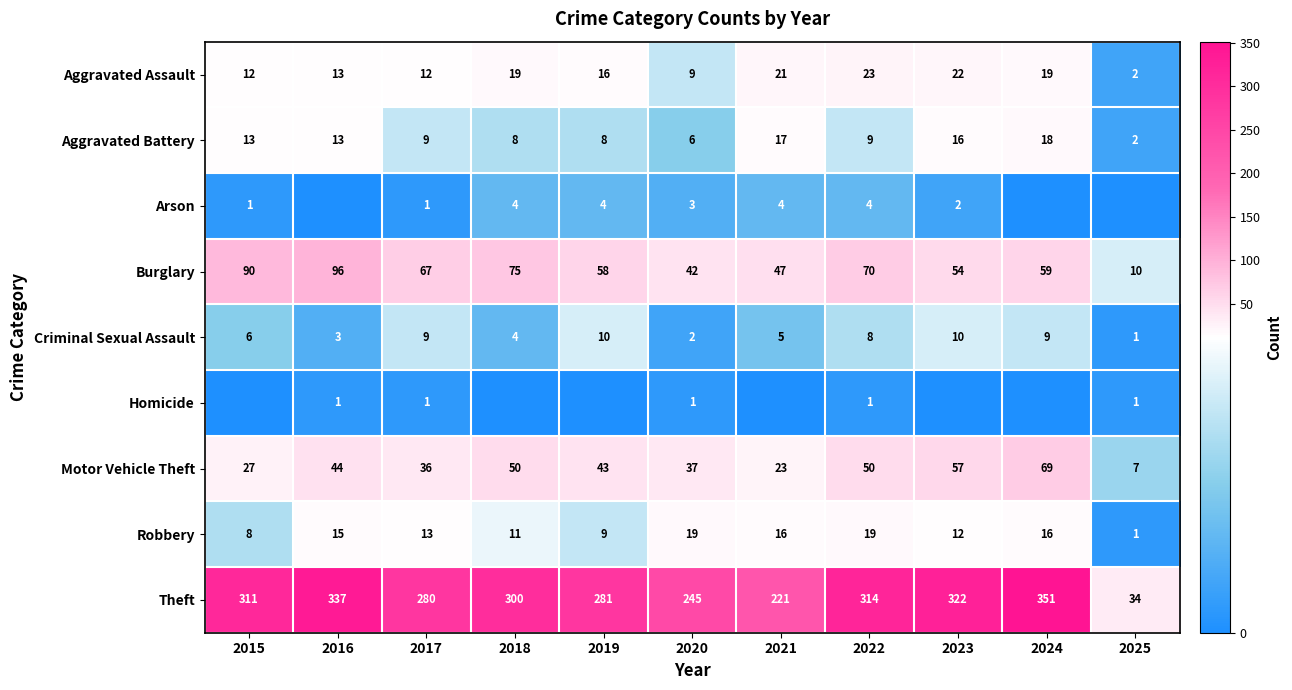

The value of Homicide at 2017 is 1. True or false?

True